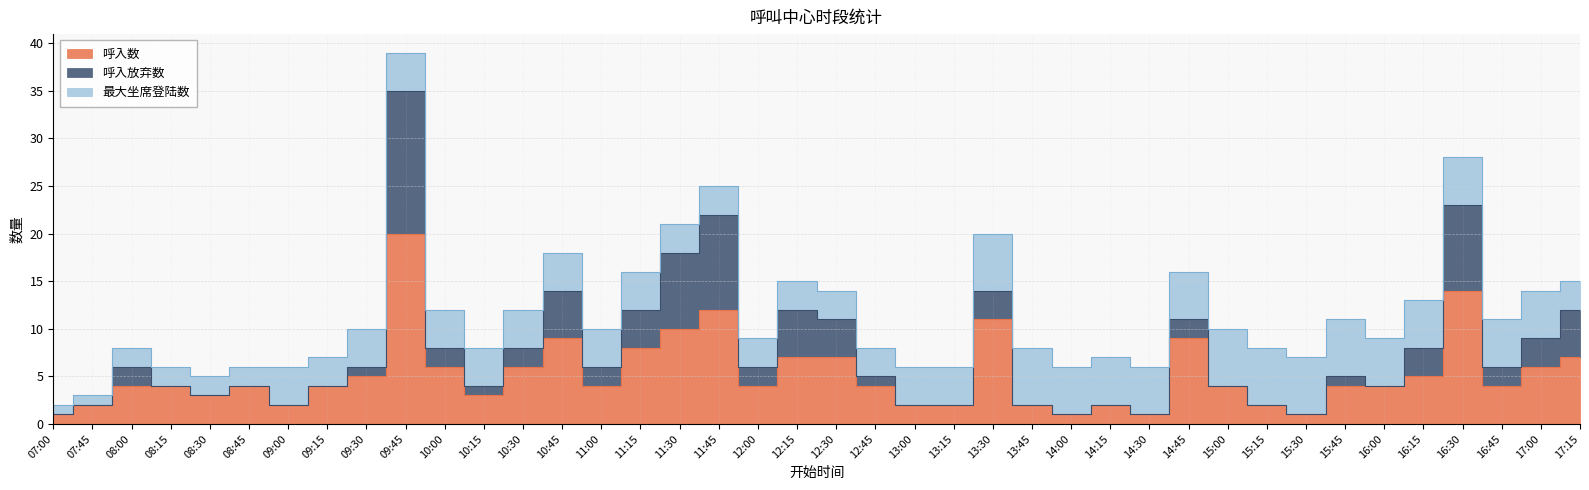

What is the spread (max minus min) of values at 17:00?

3